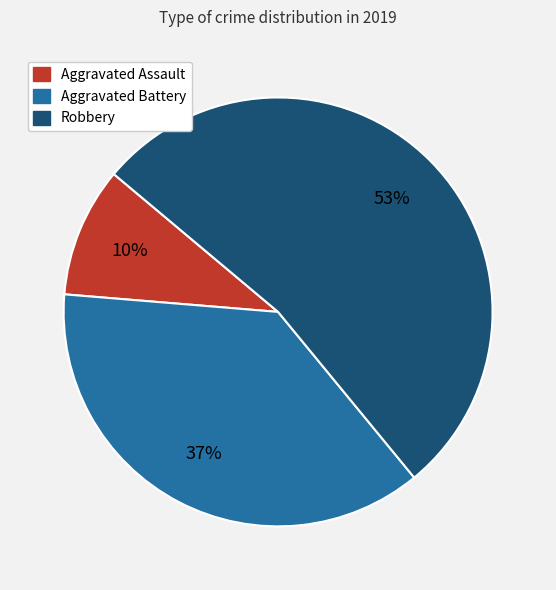

What is the smallest slice in the pie chart?

Aggravated Assault